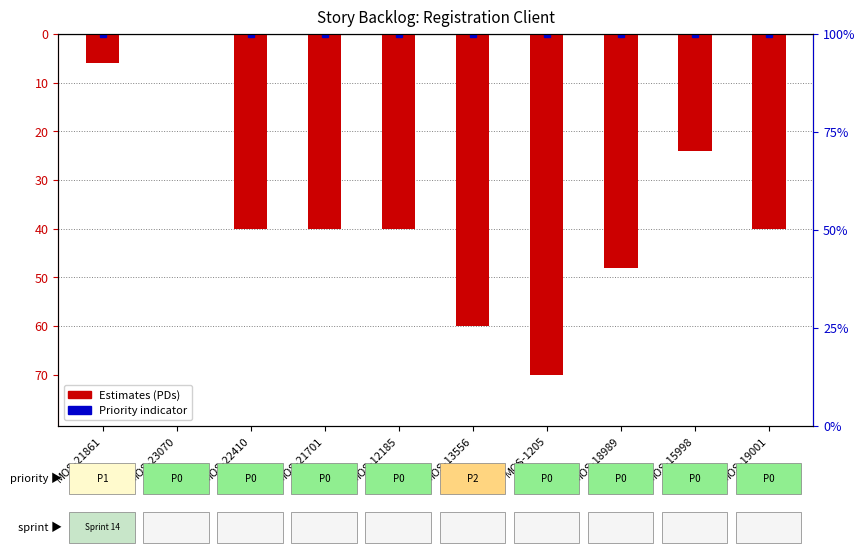

List the labels in order of value, smallest first.

MOS-1205, MOS-13556, MOS-18989, MOS-22410, MOS-21701, MOS-12185, MOS-19001, MOS-15998, MOS-21861, MOS-23070